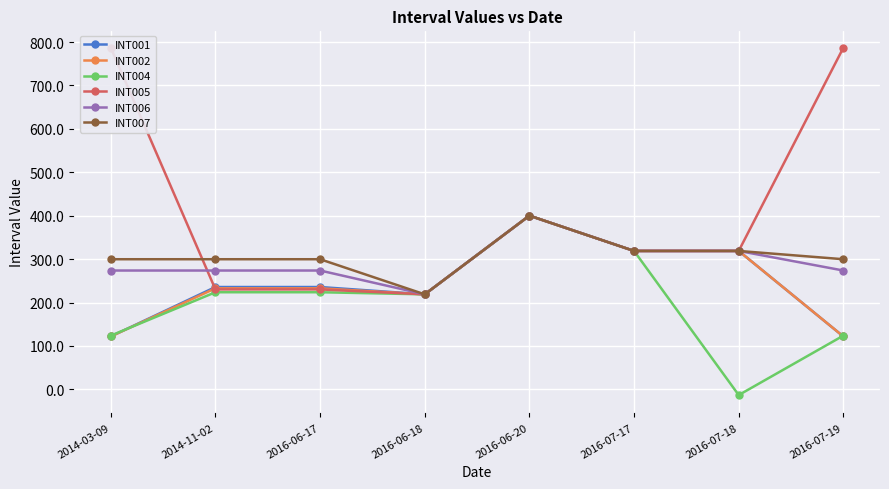

At which category does the chart reach its peak across all series?

2014-03-09